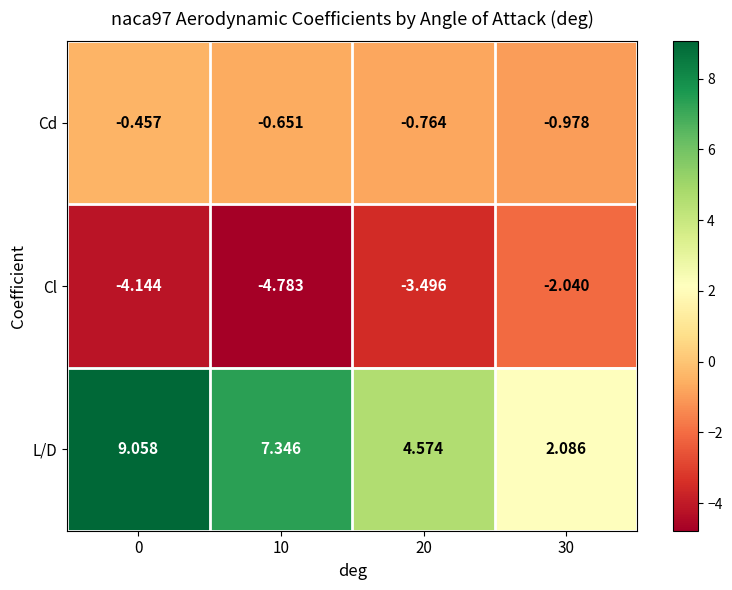

Between 0 and 20, which series saw the biggest shift?

L/D